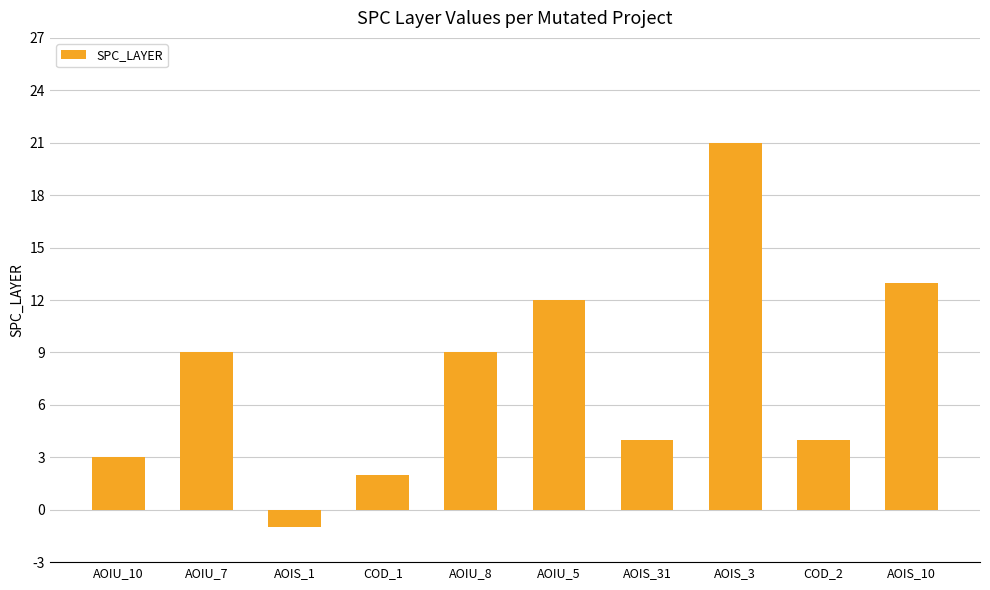

The value at AOIS_3 is 9. True or false?

False